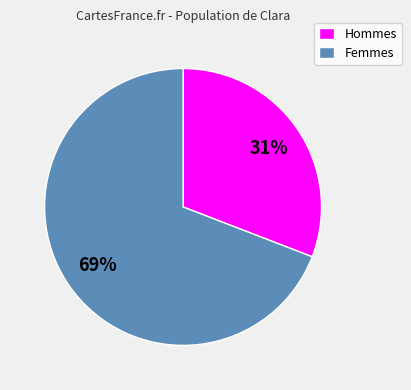

To the nearest percent, what portion does Hommes represent?

31%